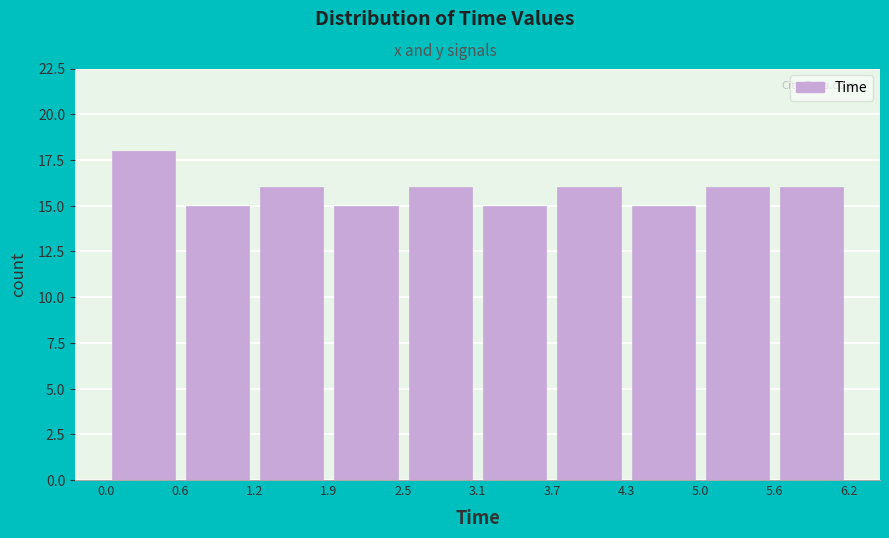

Which range on the x-axis has the tallest bar?

0.0 to 0.6